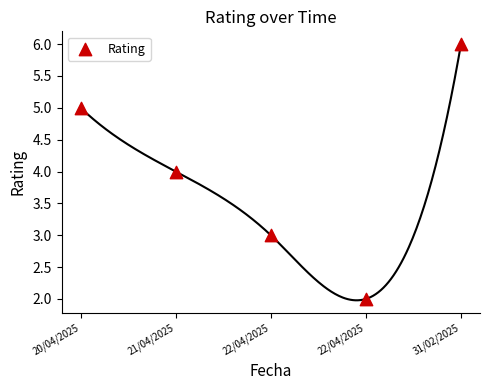

What is the average Y value?

4